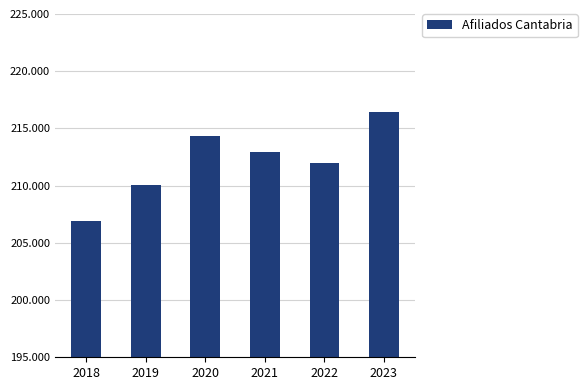

What is the greatest value displayed?

216474